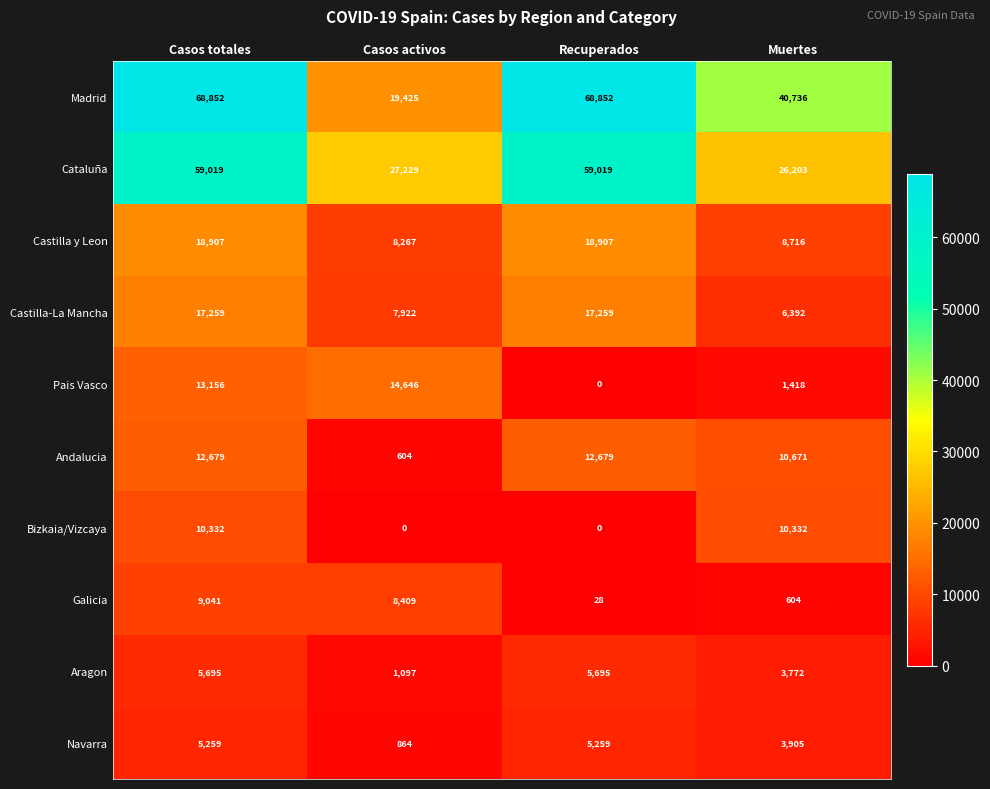

At which label is Castilla-La Mancha closest to 11825?

Casos activos